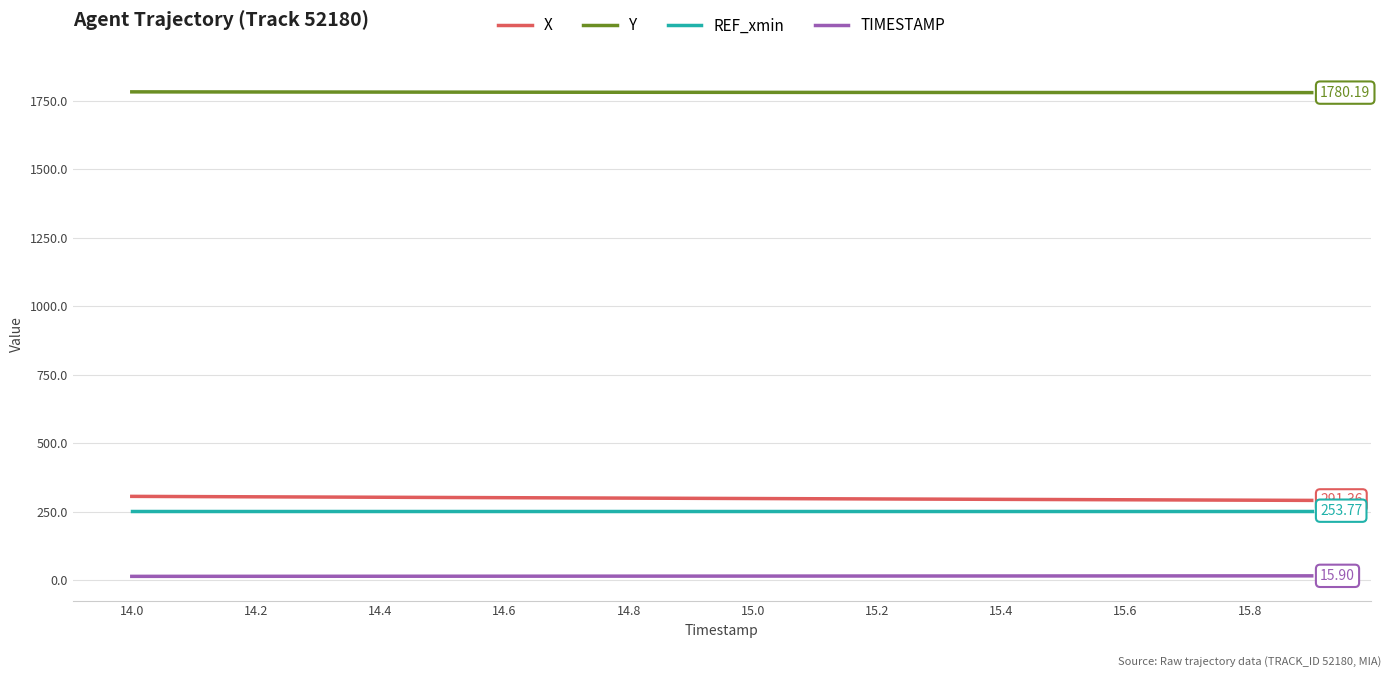

What is the minimum value shown in the chart?

14.0